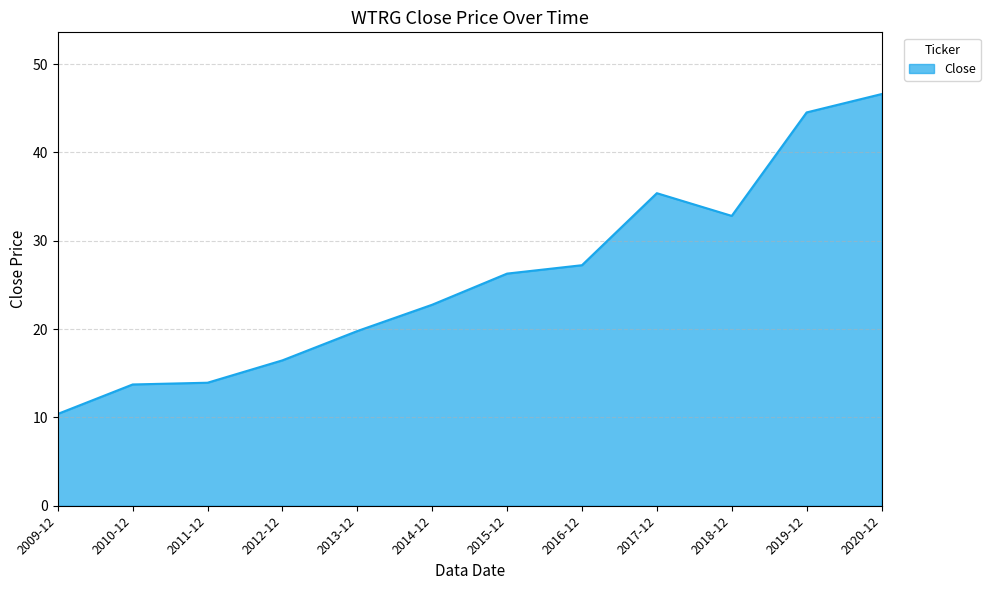

What is the sum of all values?

309.8